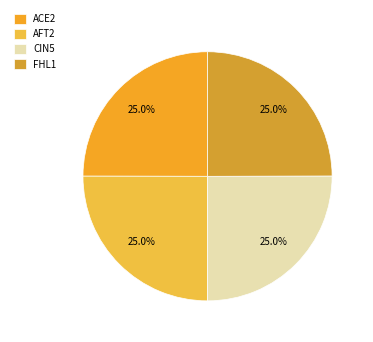

How many slices are in this pie chart?

4